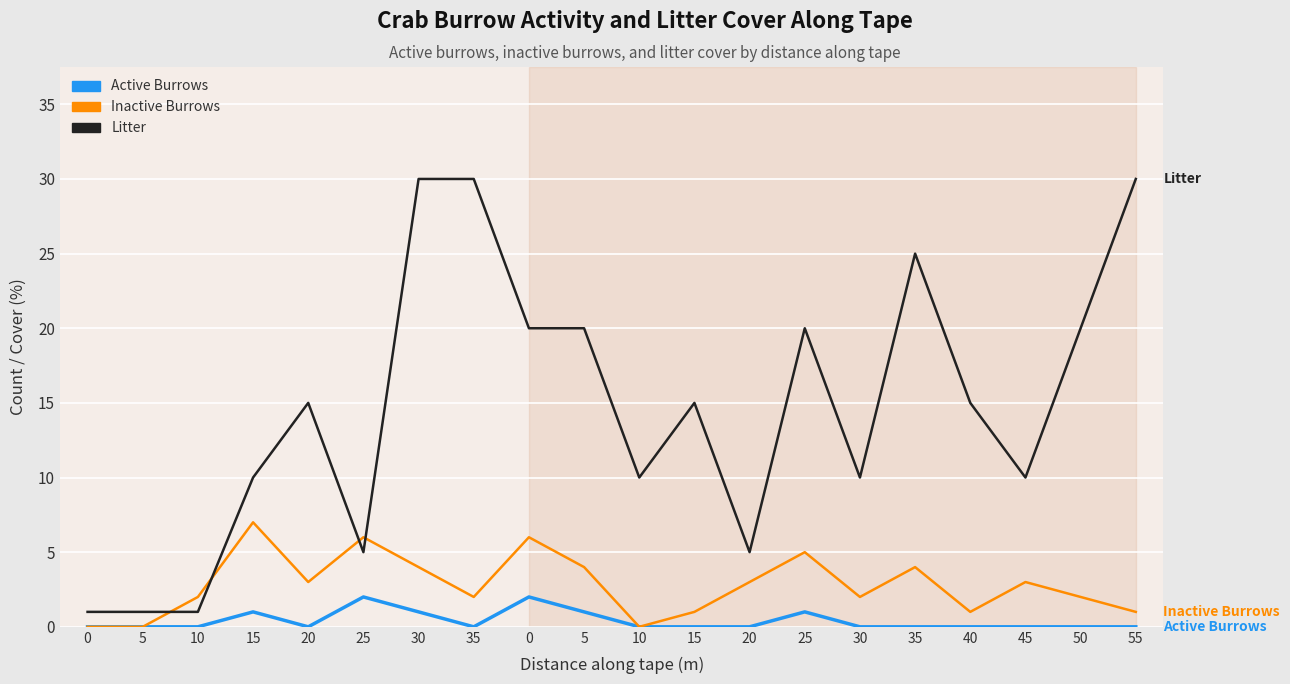

Is this an area chart (filled region under the line)?

No